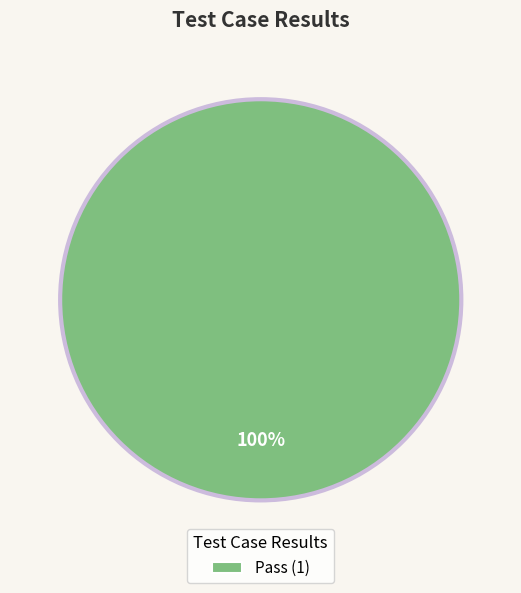

Rank the categories by value from lowest to highest.

Pass (1)